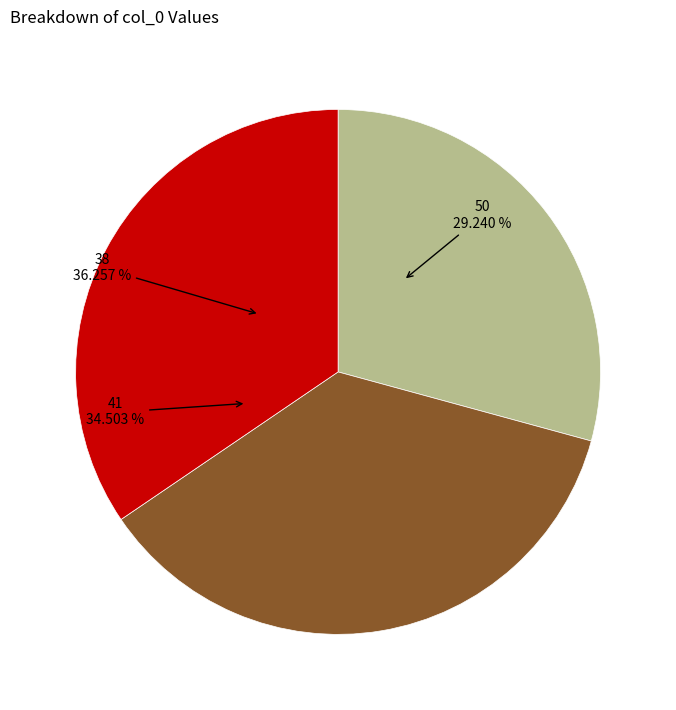

Is the sum of 41 and 50 greater than half?

Yes